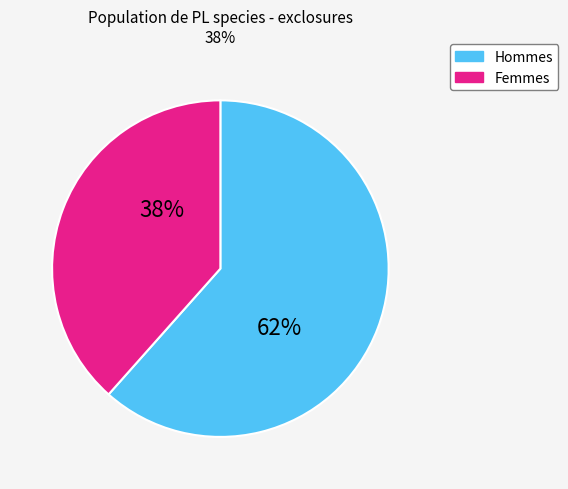

Is there any slice that represents more than half of the pie?

Yes